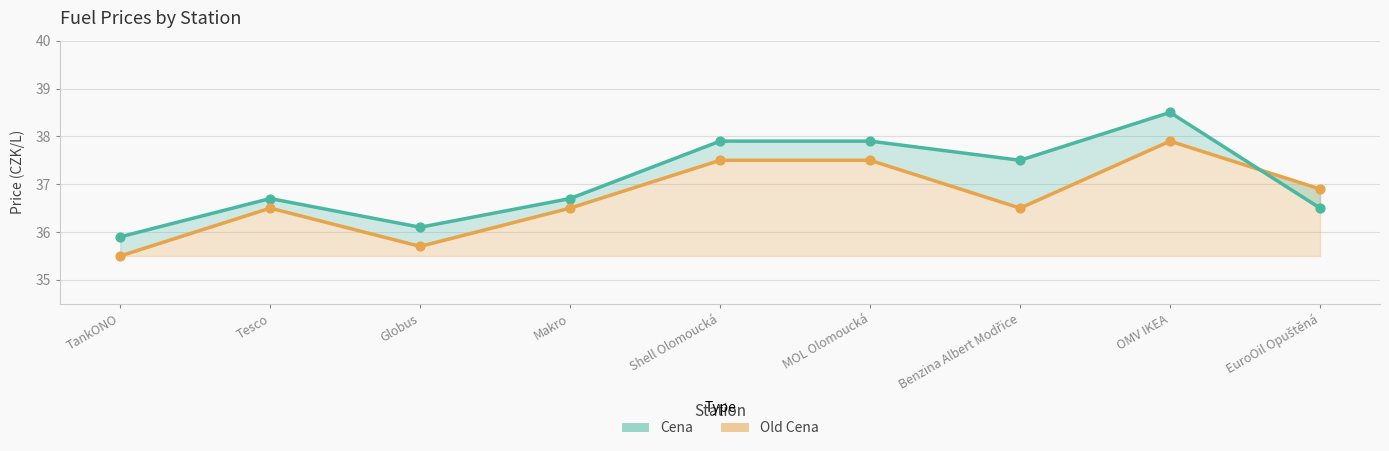

What are all the series names shown in the legend?

Cena, Old Cena